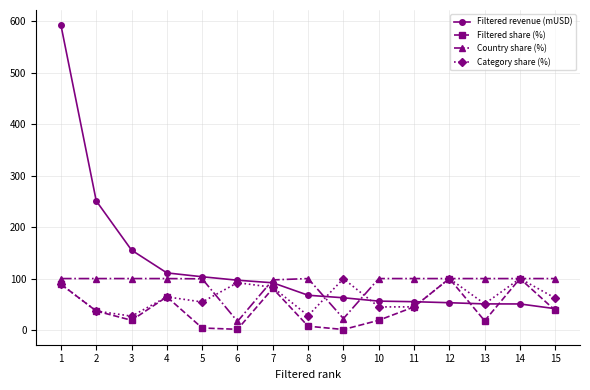

List the series in order of their overall mean, lowest first.

Filtered share (%), Category share (%), Country share (%), Filtered revenue (mUSD)